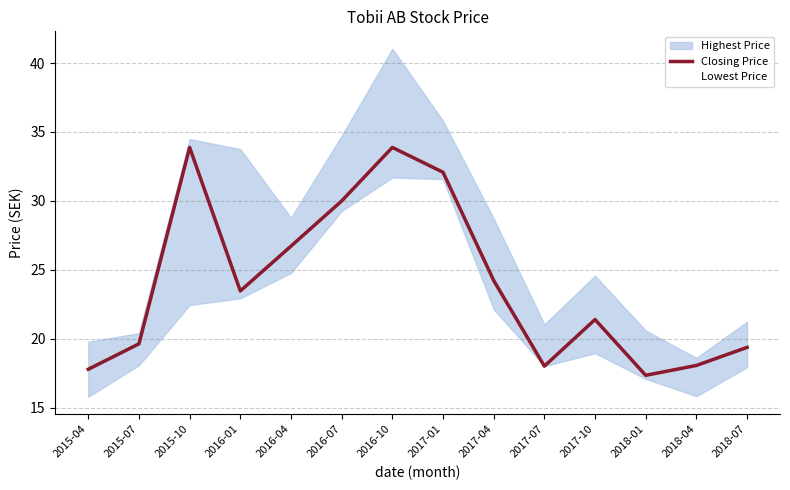

Which has a higher value, 2018-04 or 2016-04?

2016-04